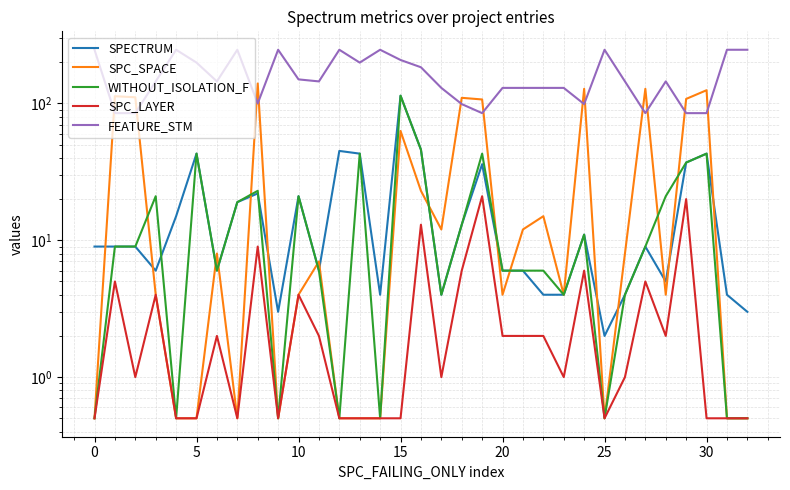

The SPECTRUM series shows 37.0 at 29. True or false?

True